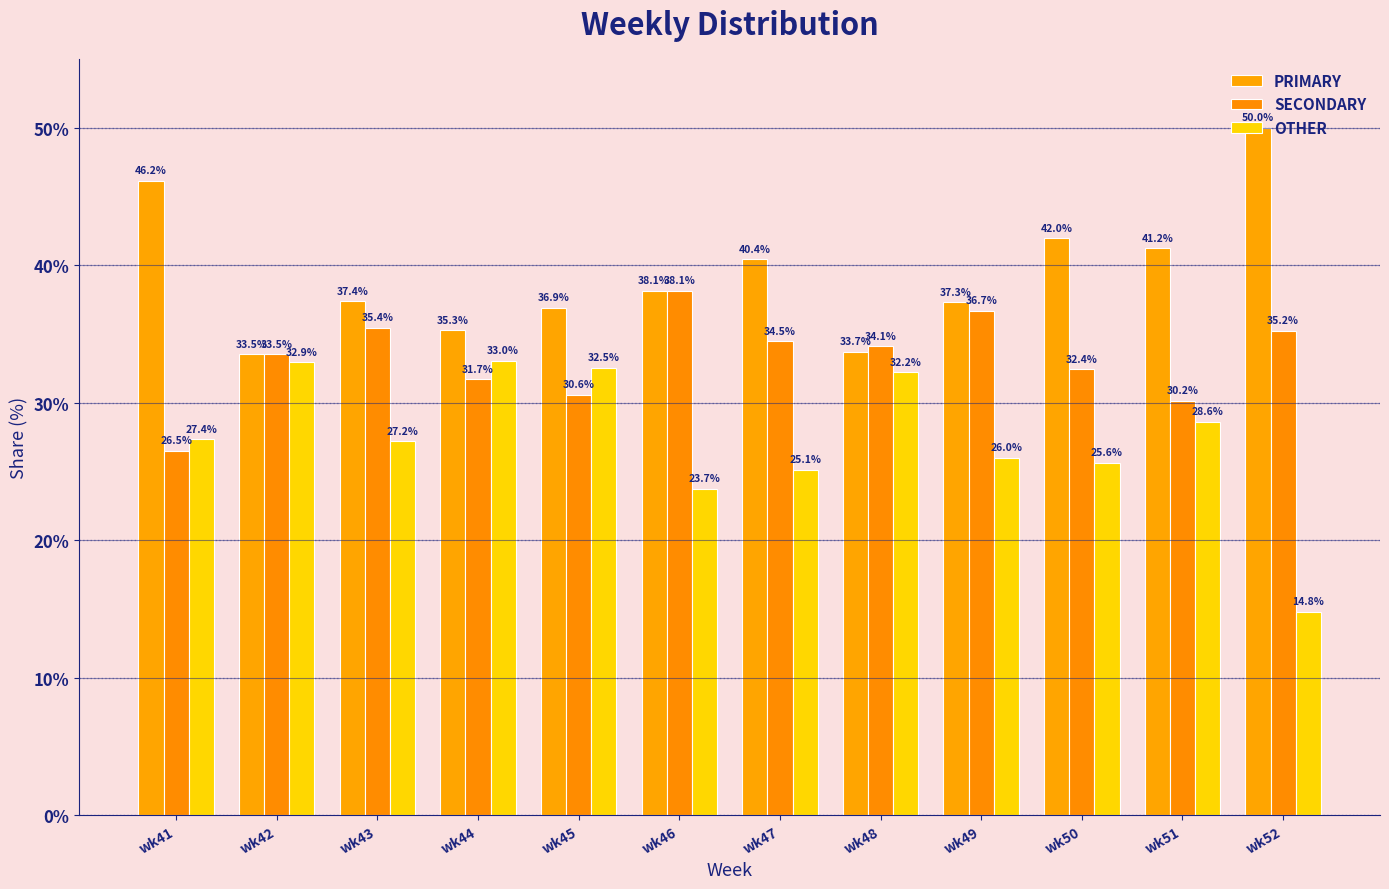

What is the value of the PRIMARY bar at the 1st from the left?

46.2